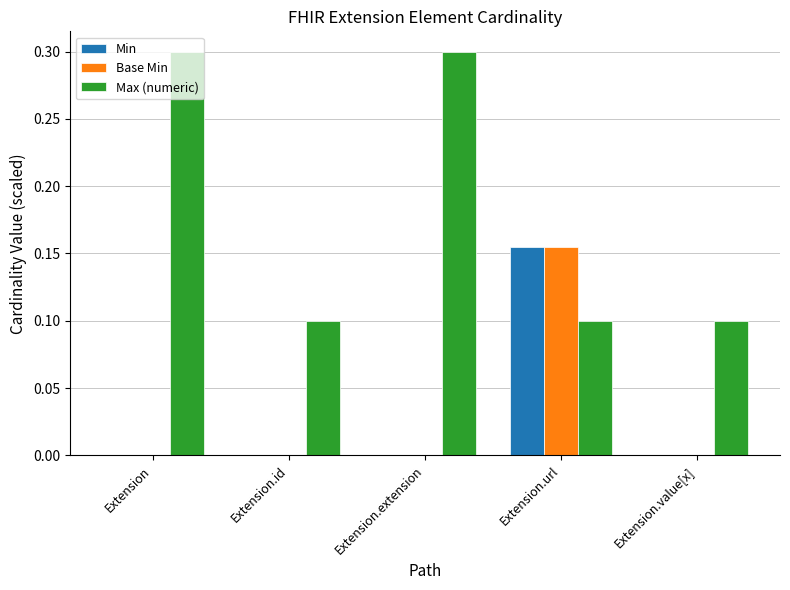

Does the chart contain stacked bars?

No